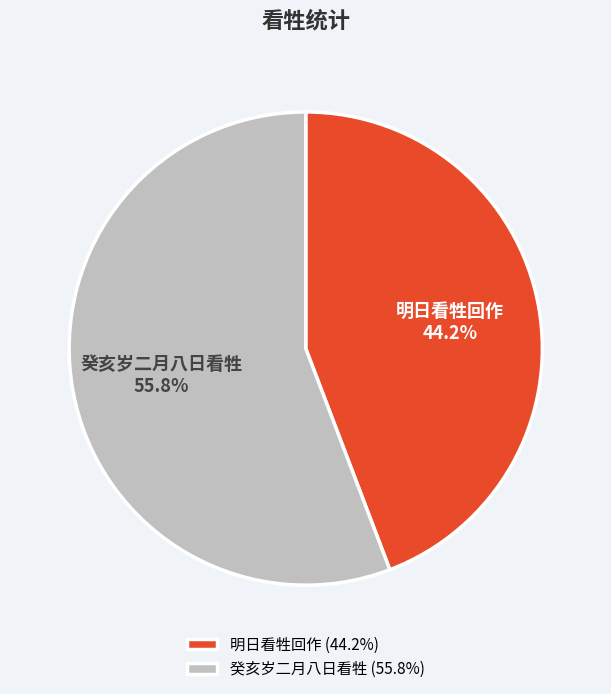

Combined, what portion of the pie is 癸亥岁二月八日看牲 and 明日看牲回作?

100.0%